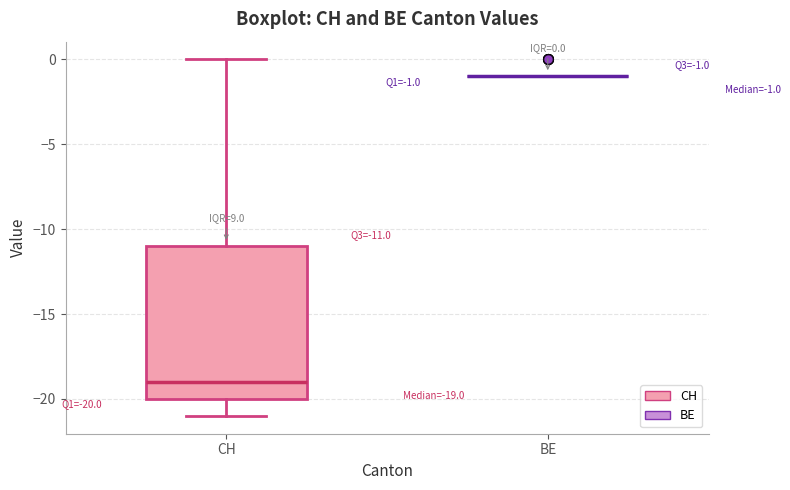

Which box is the tallest, from its lower edge to its upper edge?

CH